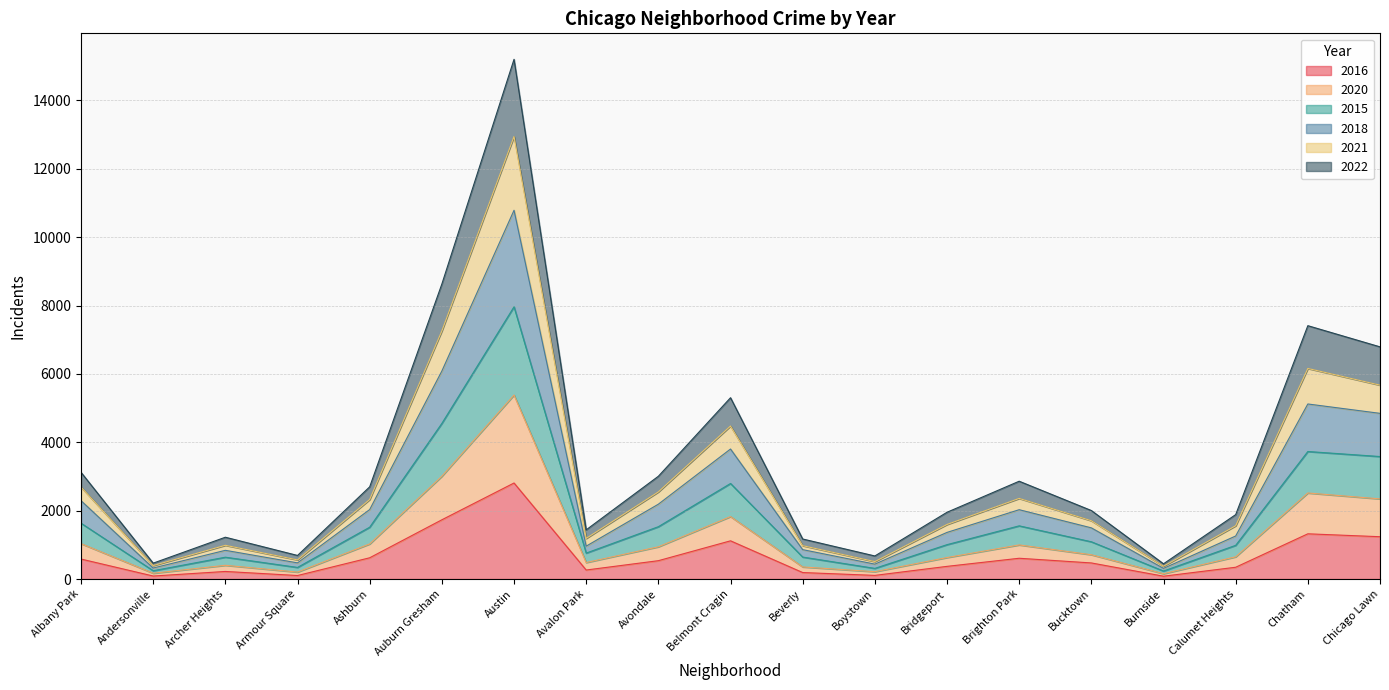

How many distinct data groups are displayed?

6